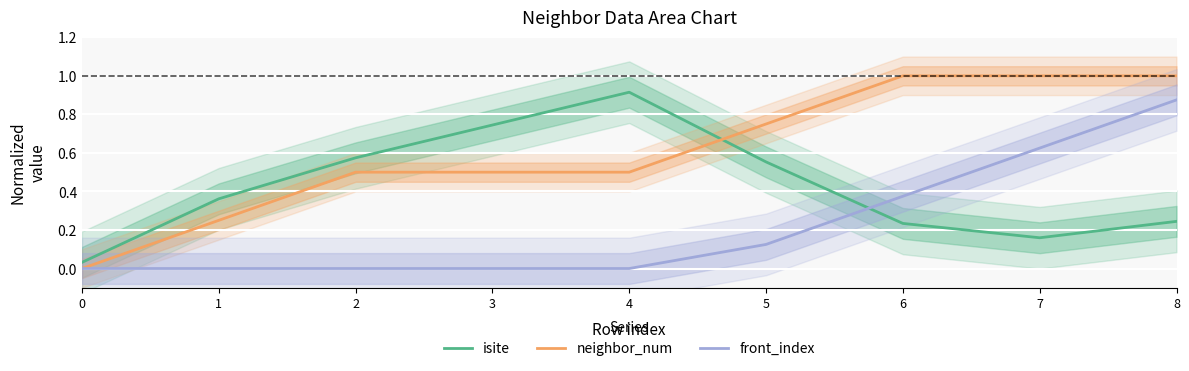

The value of isite at 4 is 1.4. True or false?

False